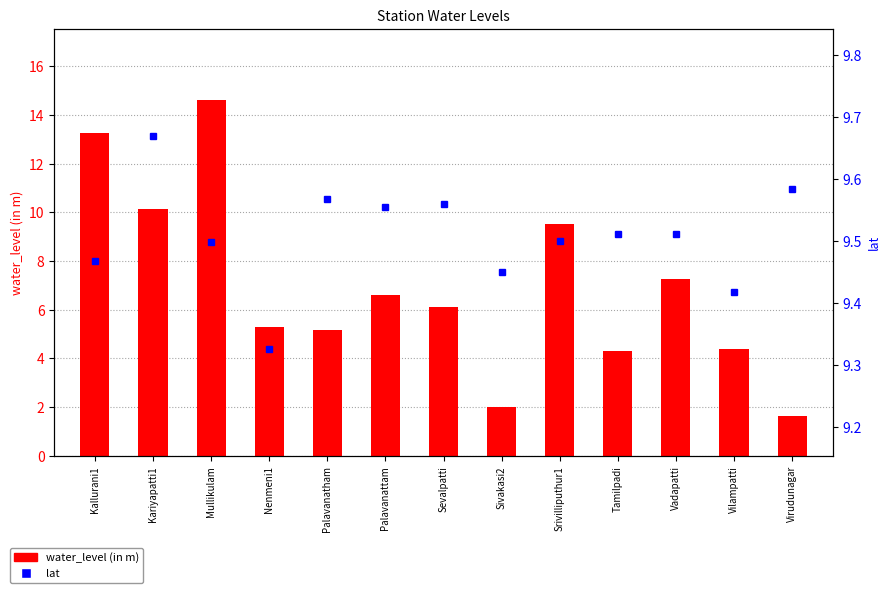

What is the difference between the water_level (in m) values at Mullikulam and Sivakasi2?

12.6